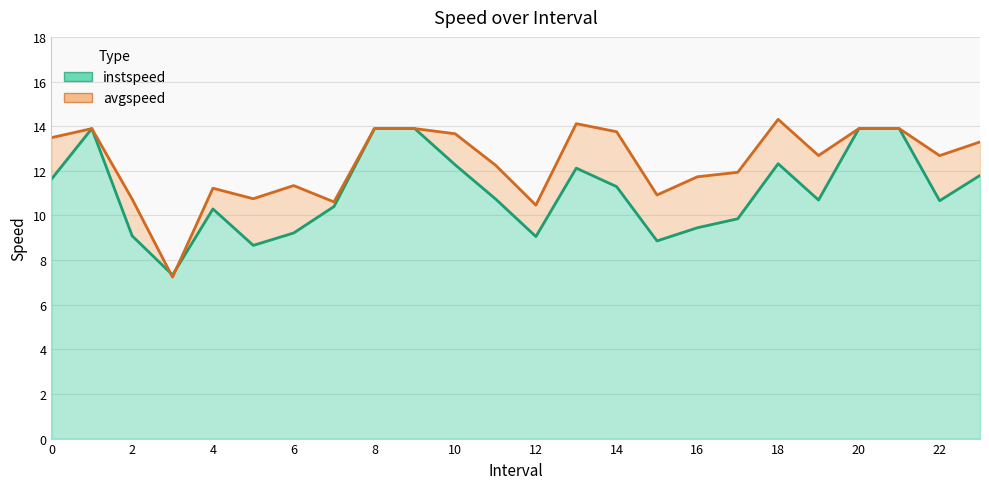

What is the difference between the highest and lowest values at 16.0?

2.3